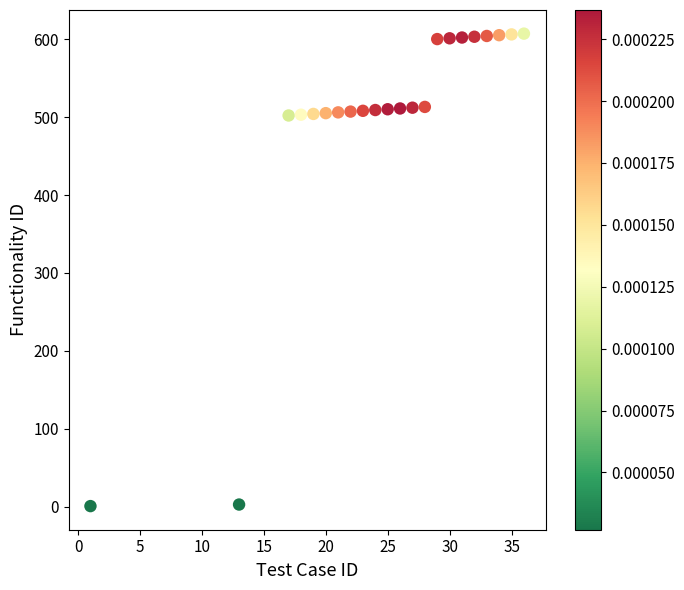

What is the range of X values (max minus min)?

35